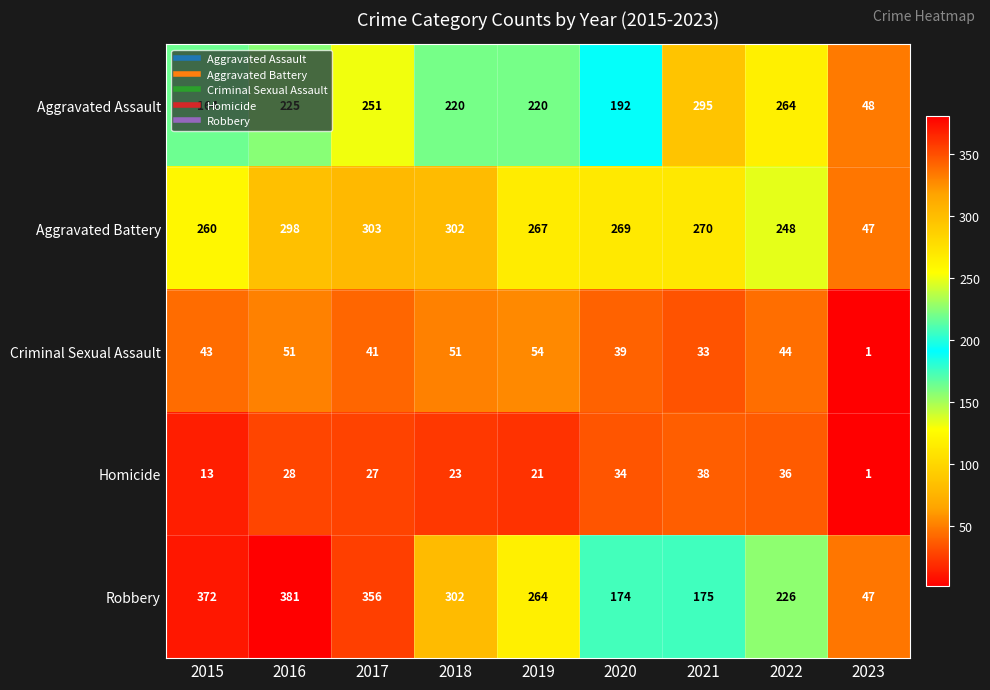

How many categories are shown in the chart?

9